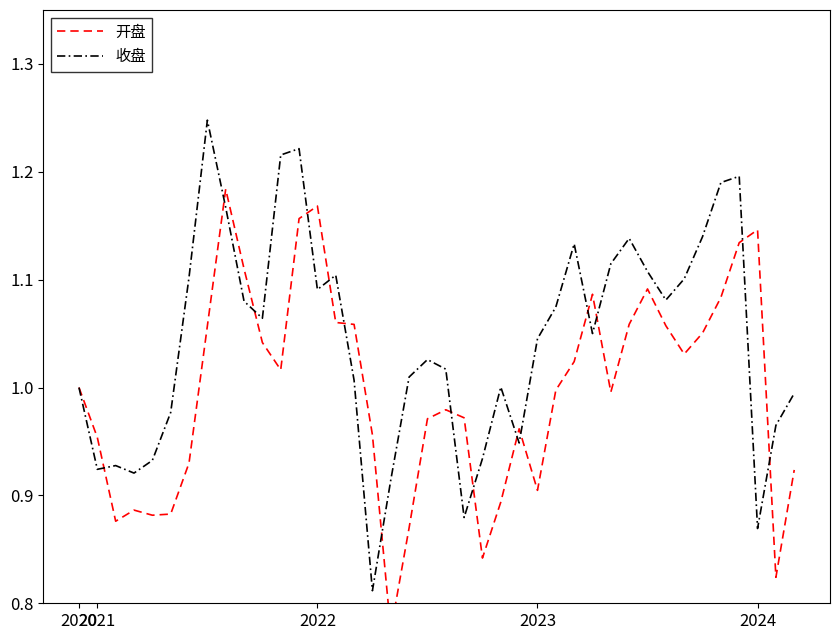

Which series changed the most between 5 and 39?

开盘